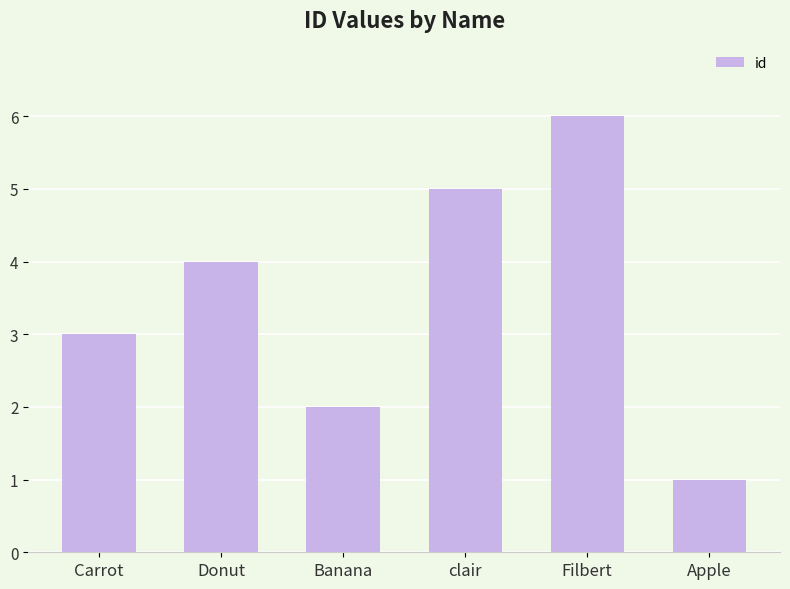

Rank the categories by value from lowest to highest.

Apple, Banana, Carrot, Donut, clair, Filbert